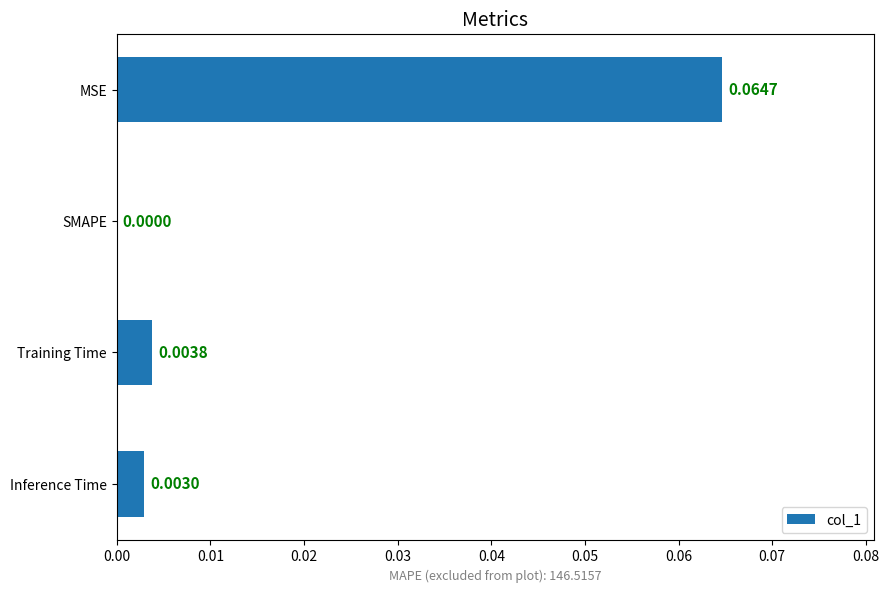

Which has a higher value, Inference Time or MSE?

MSE